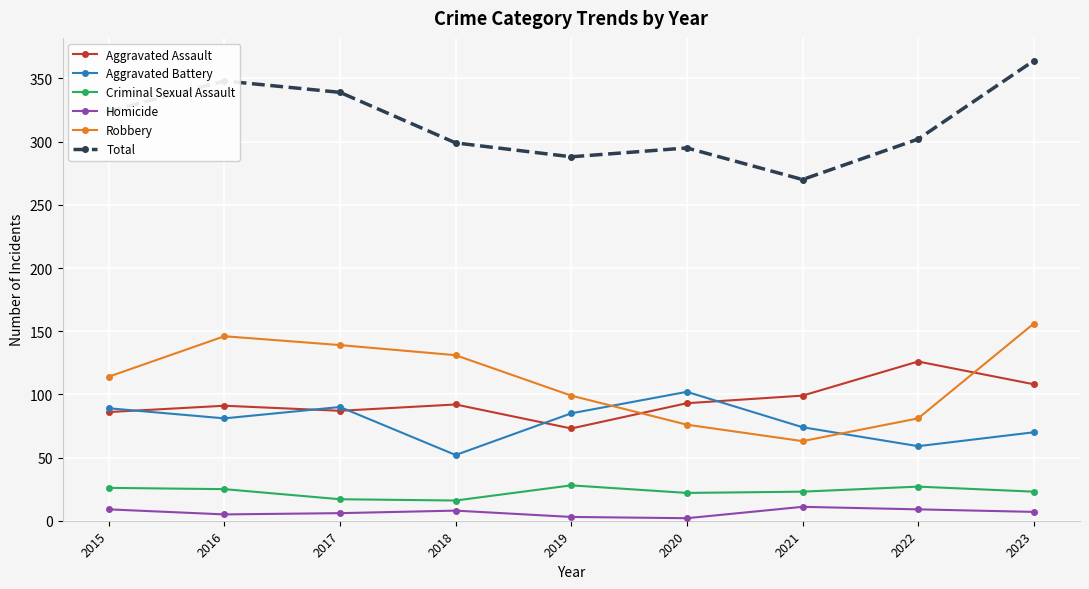

Which category has the highest value in the Robbery series?

2023